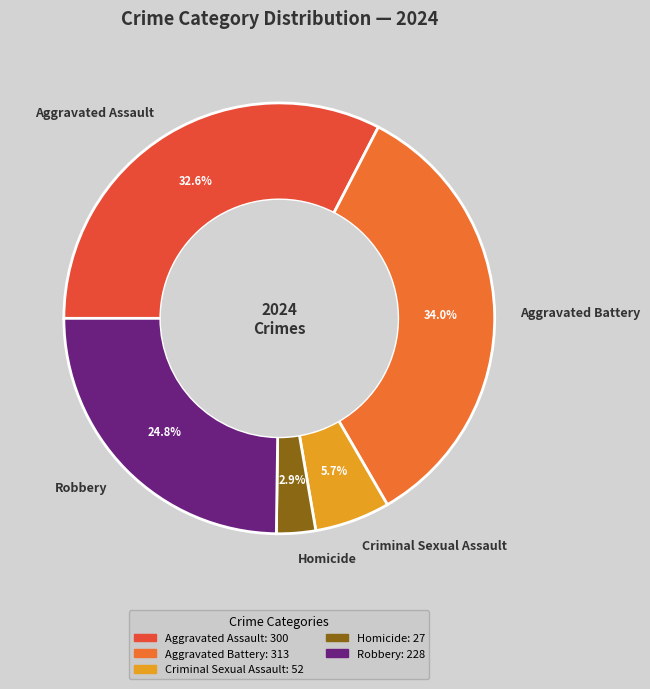

To the nearest percent, what is the combined percentage of Criminal Sexual Assault and Aggravated Assault?

38%